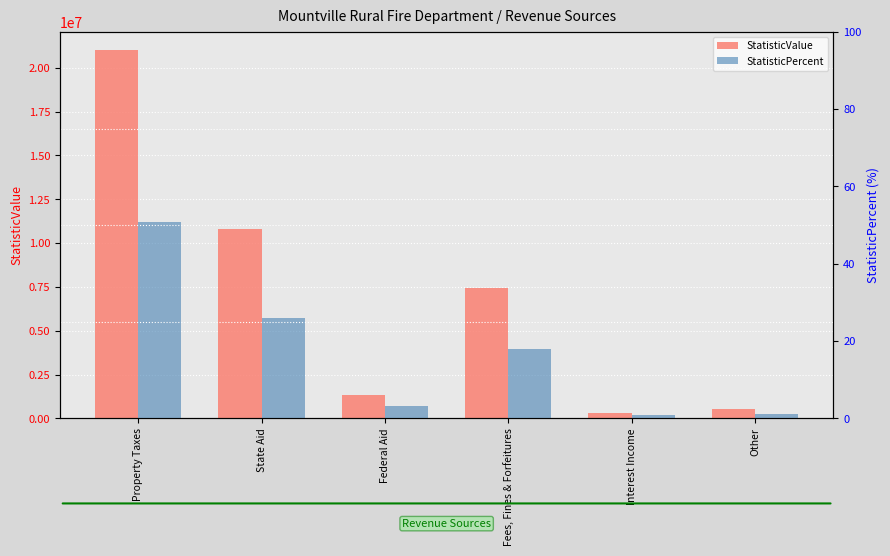

True or false: StatisticPercent has a value of 0.4 at Other.

False